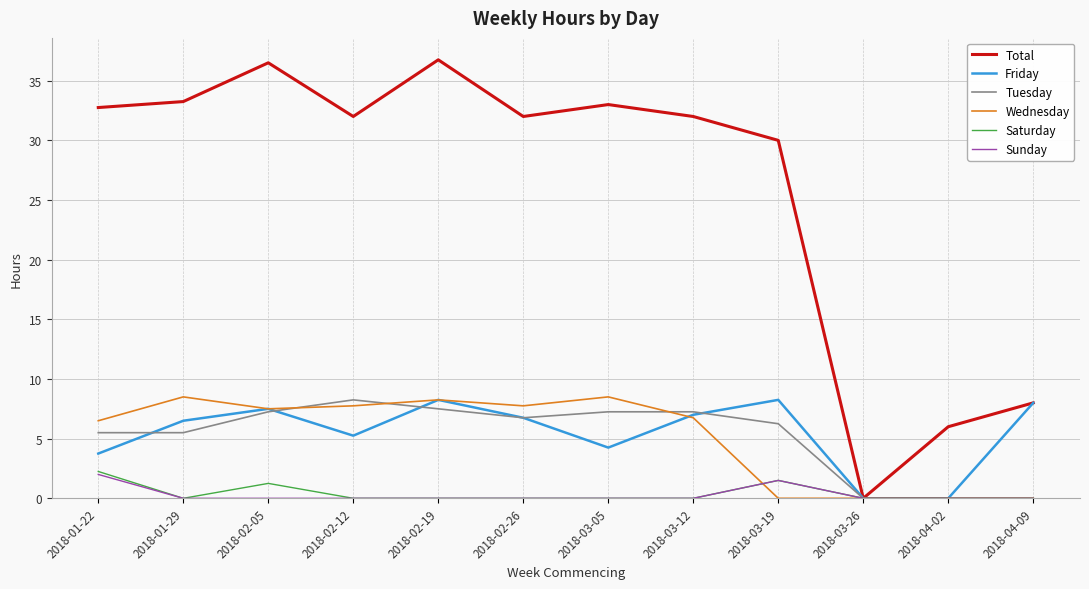

What position from the right is 2018-02-19?

8